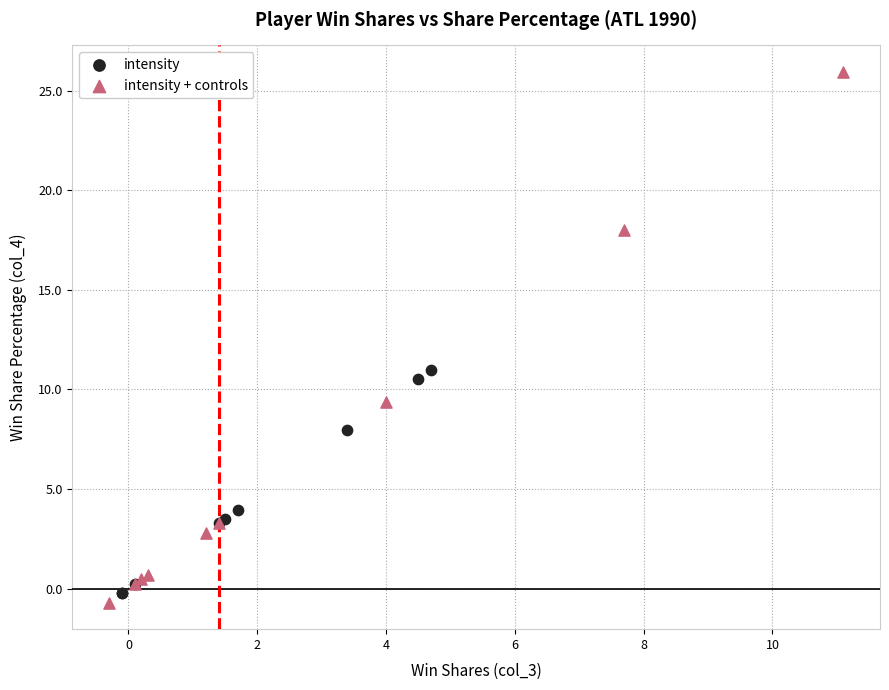

Which series reaches the maximum Y coordinate?

intensity + controls